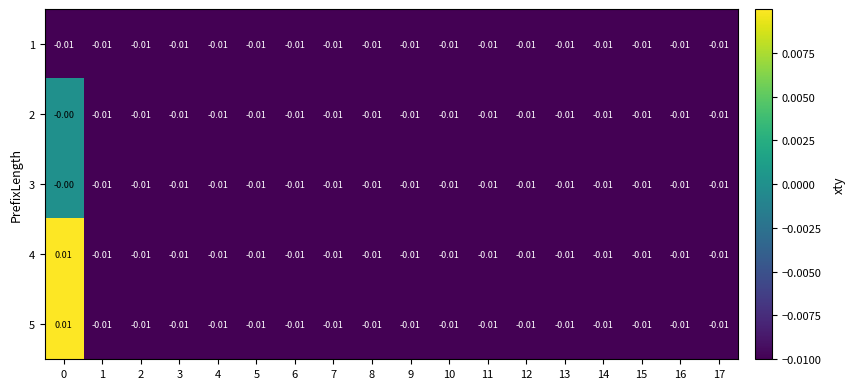

How many values in 2 are below zero?

17